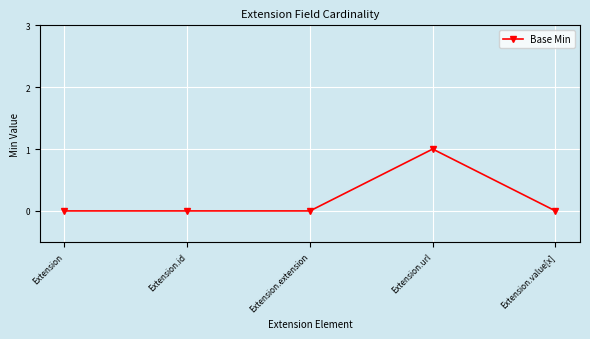

Count the number of categories in the chart.

5